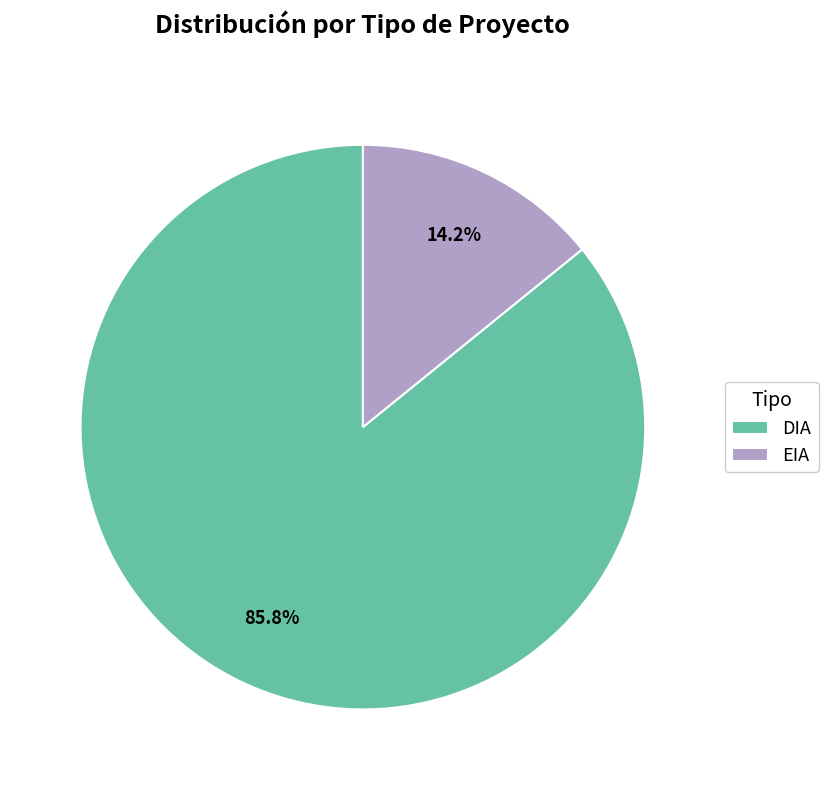

Count the number of slices in the pie.

2